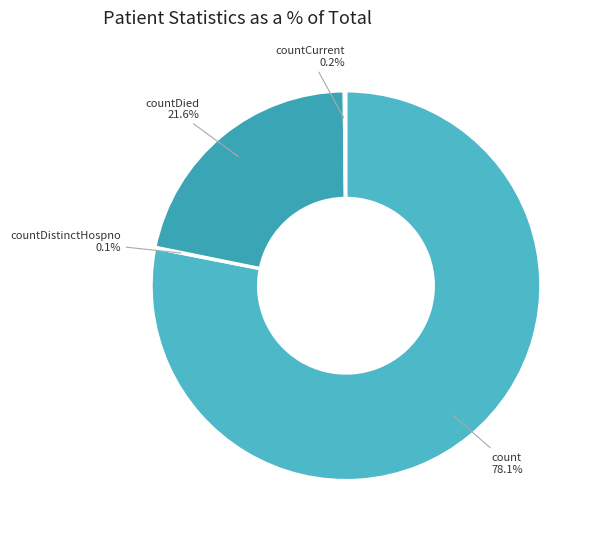

What percentage is NOT represented by countDied?

78.4%